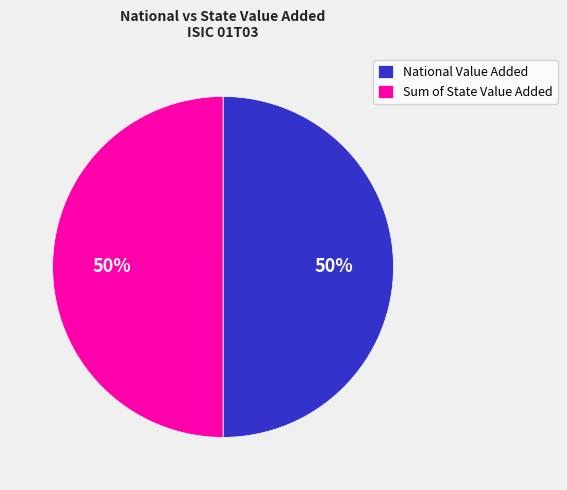

What is the ratio of the value at Sum of State Value Added to the value at National Value Added?

1.0